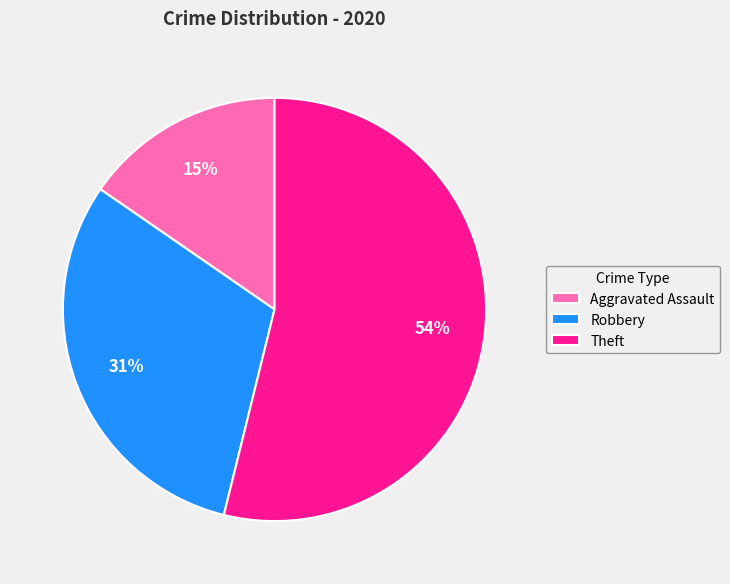

What percentage is the Aggravated Assault slice, to the nearest percent?

15%